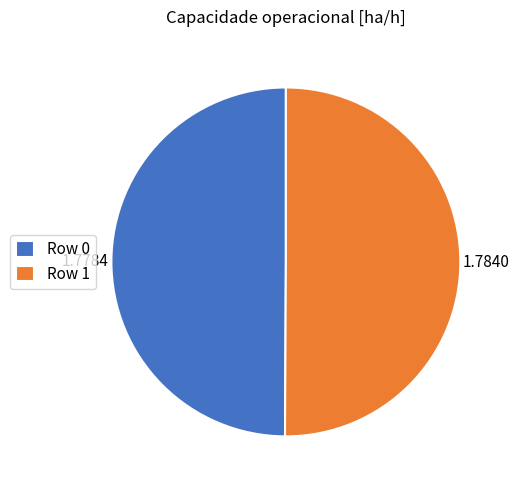

Approximately how many times larger is the value at Row 1 compared to Row 0?

1.0